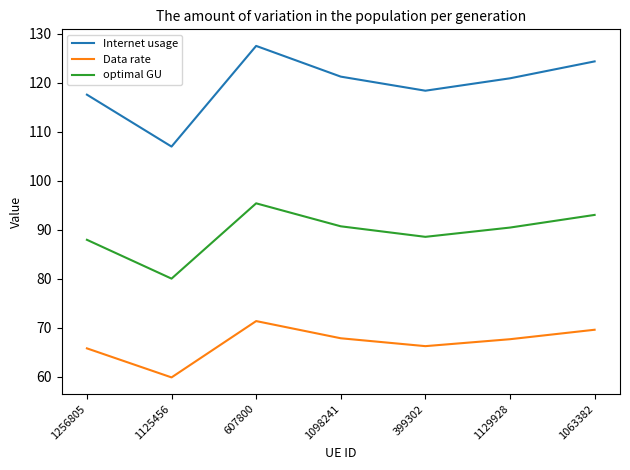

What position from the right is 1098241?

4